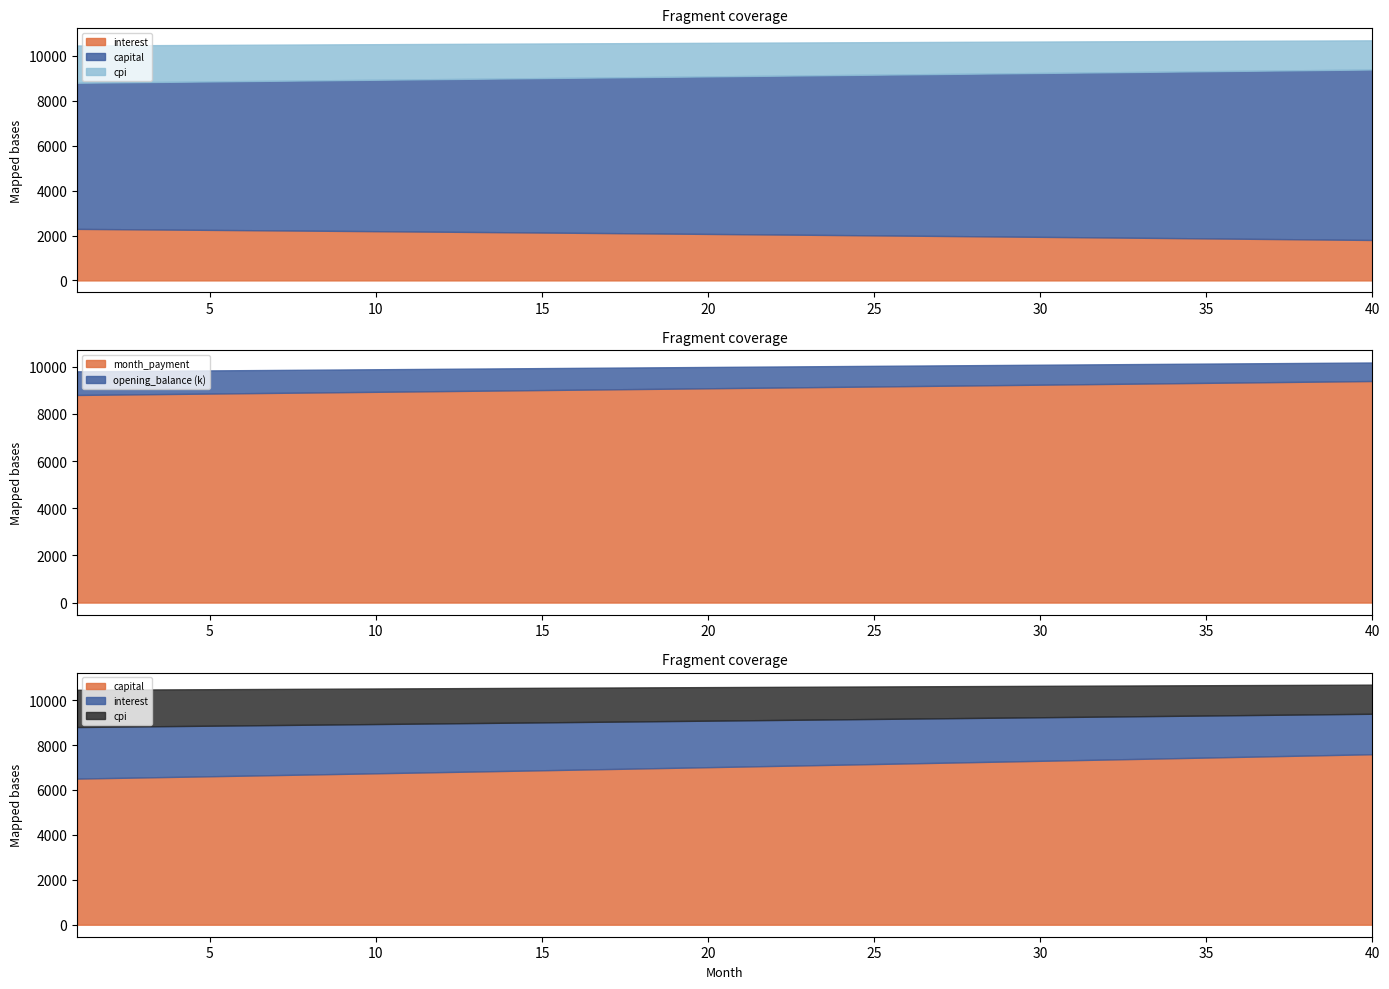

True or false: opening_balance and interest intersect in this chart.

False